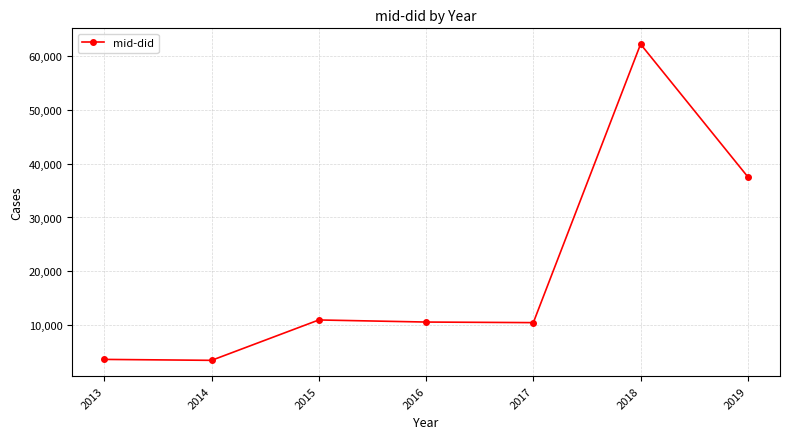

Is it true that the value at 2013 is 3596?

True